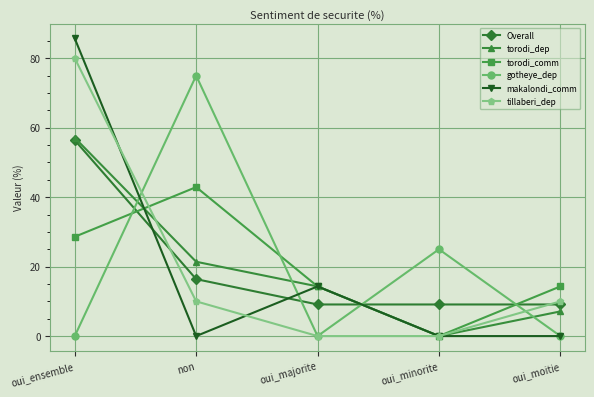

Which series has the largest range (max minus min)?

makalondi_comm